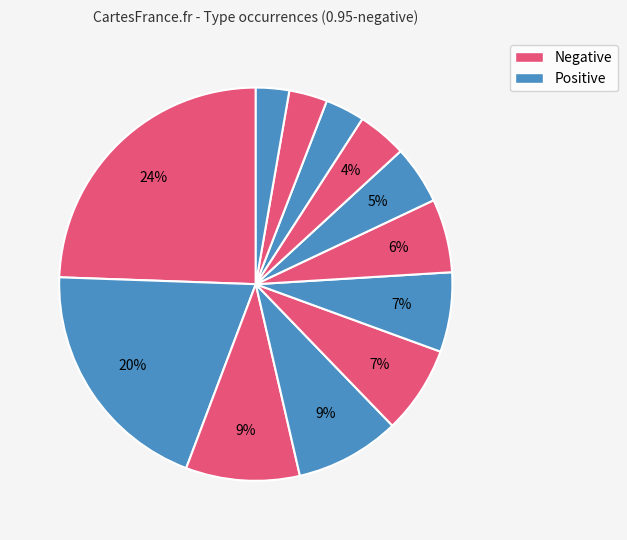

How many segments does this pie chart have?

12